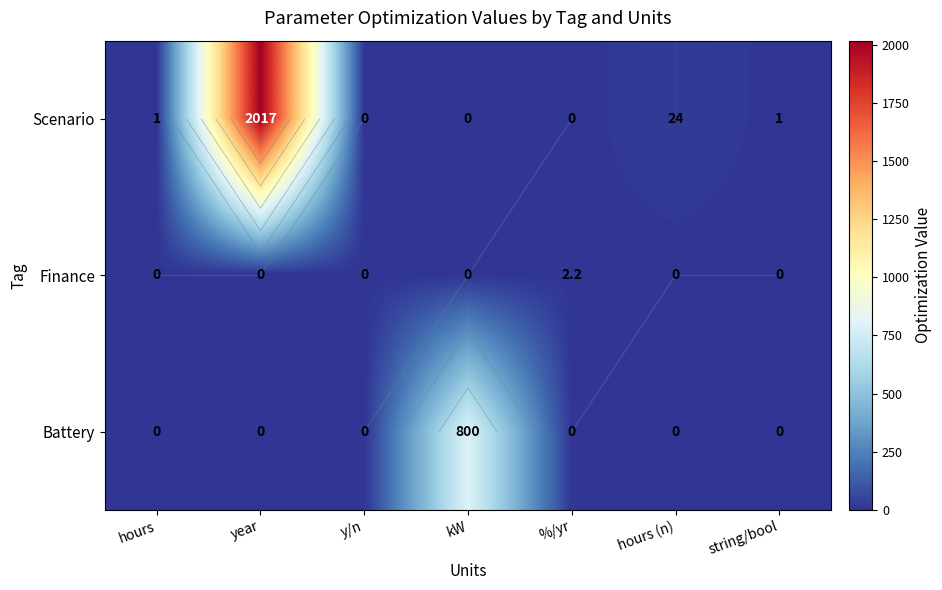

Rank the series by their average value, from highest to lowest.

Scenario, Battery, Finance